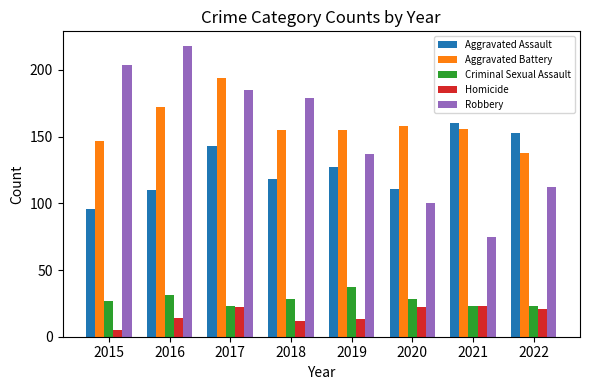

How many values in the Robbery series are below 179?

4